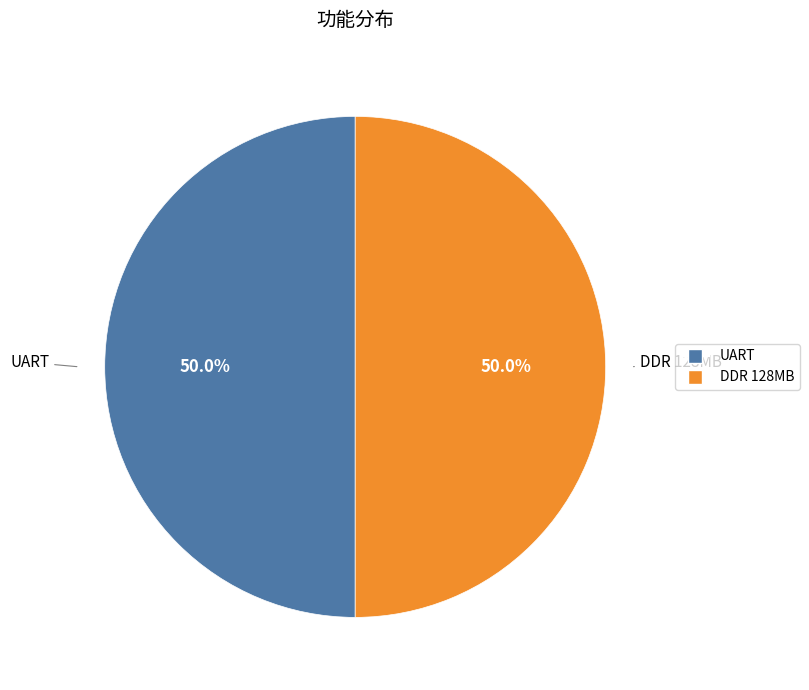

Combined, what portion of the pie is UART and DDR 128MB?

100.0%